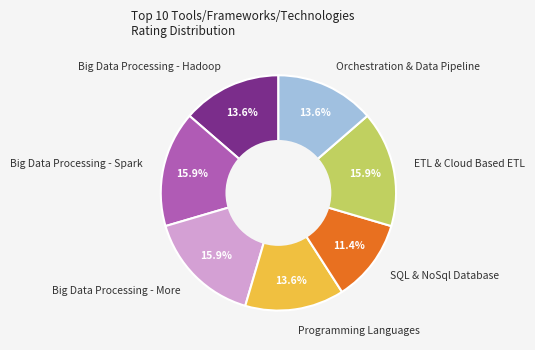

Is it true that Big Data Processing - Spark is 26% of the pie?

False